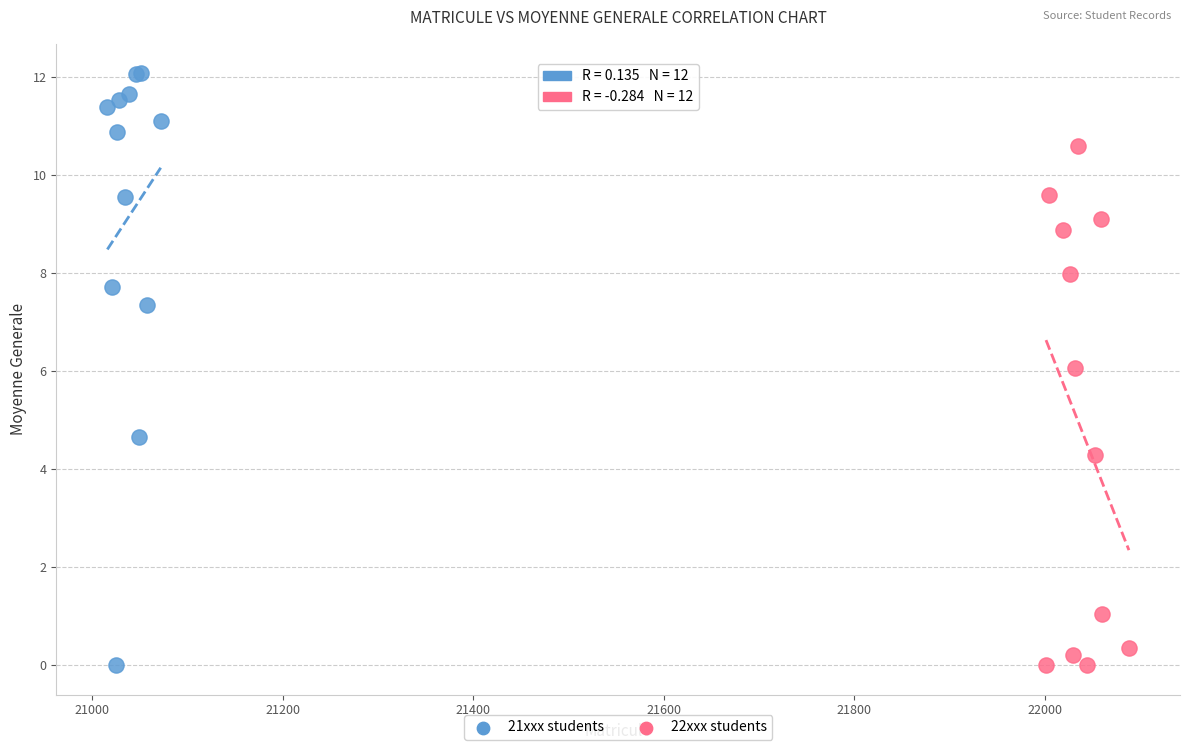

Which series has the widest spread of Y values?

21xxx students